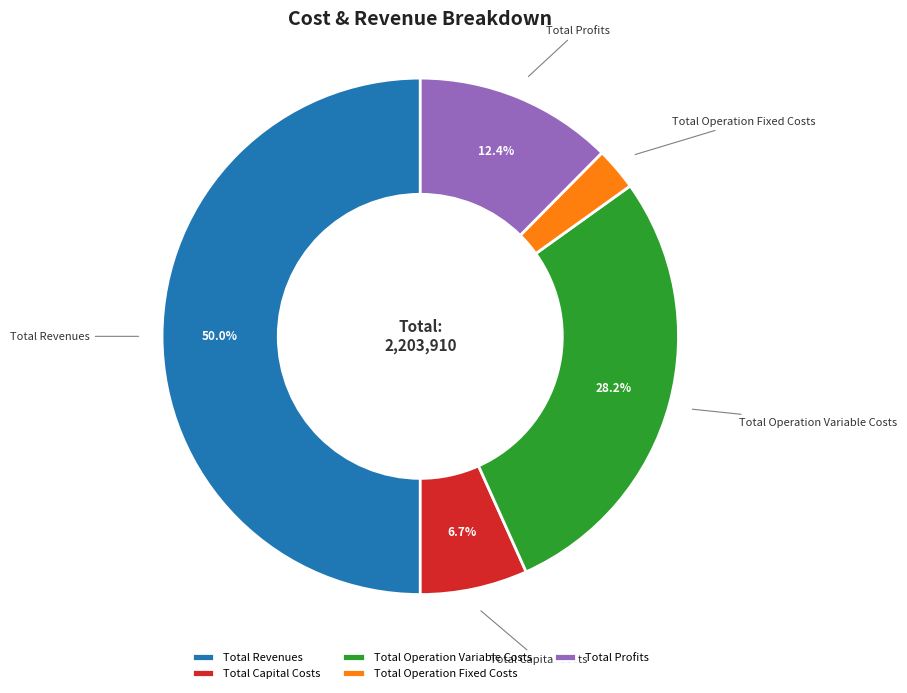

Which has a higher value, Total Revenues or Total Profits?

Total Revenues